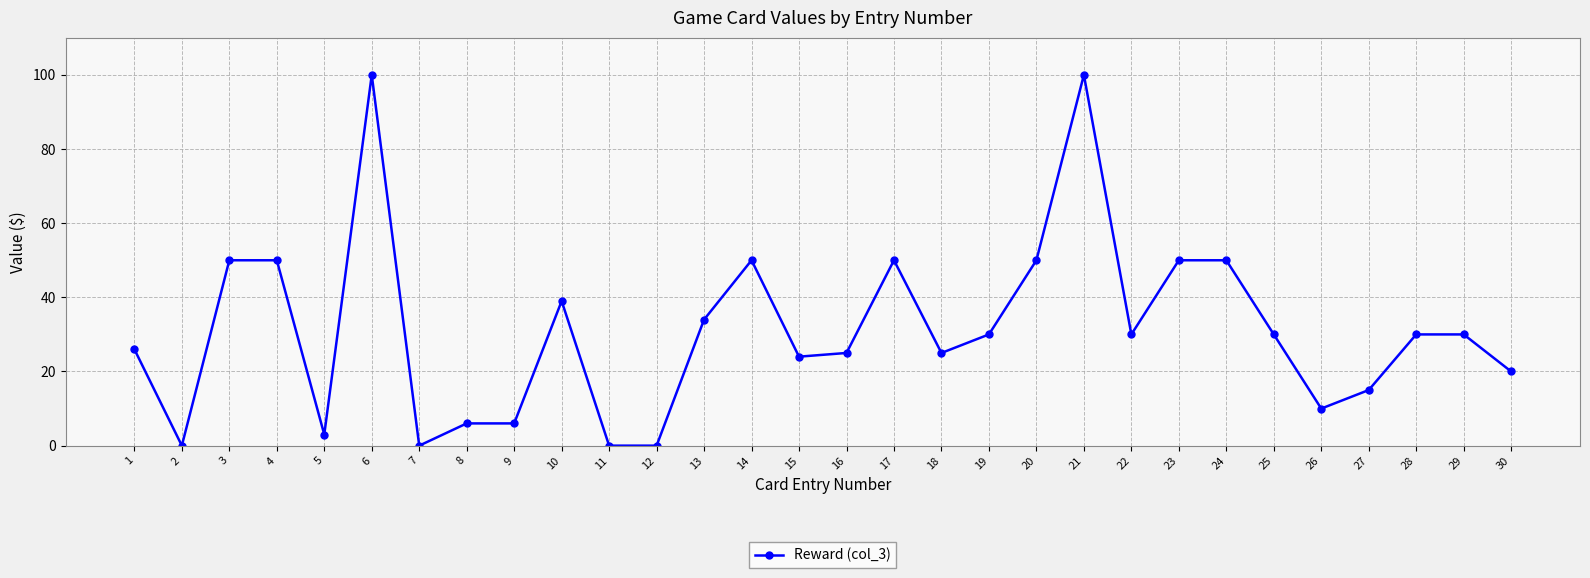

Reading right to left, transcribe all the data shown in this chart.

30=20	29=30	28=30	27=15	26=10	25=30	24=50	23=50	22=30	21=100	20=50	19=30	18=25	17=50	16=25	15=24	14=50	13=34	12=0	11=0	10=39	9=6	8=6	7=0	6=100	5=3	4=50	3=50	2=0	1=26